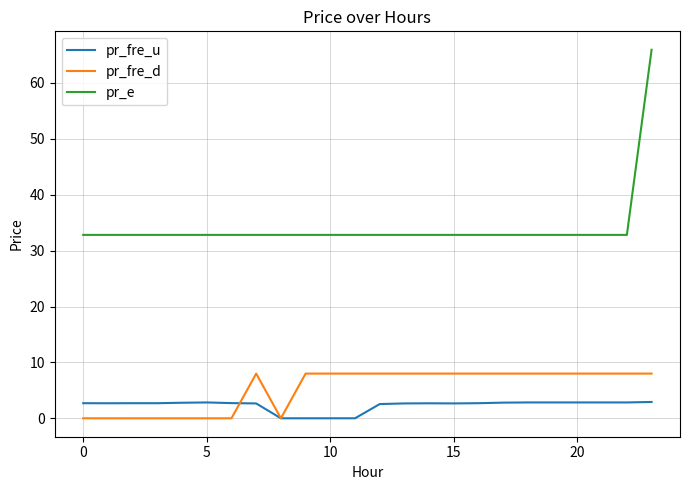

Which series has the largest total across all categories?

pr_e